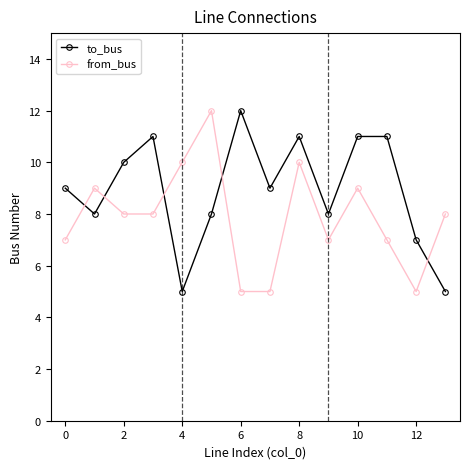

How many series are shown in this chart?

2